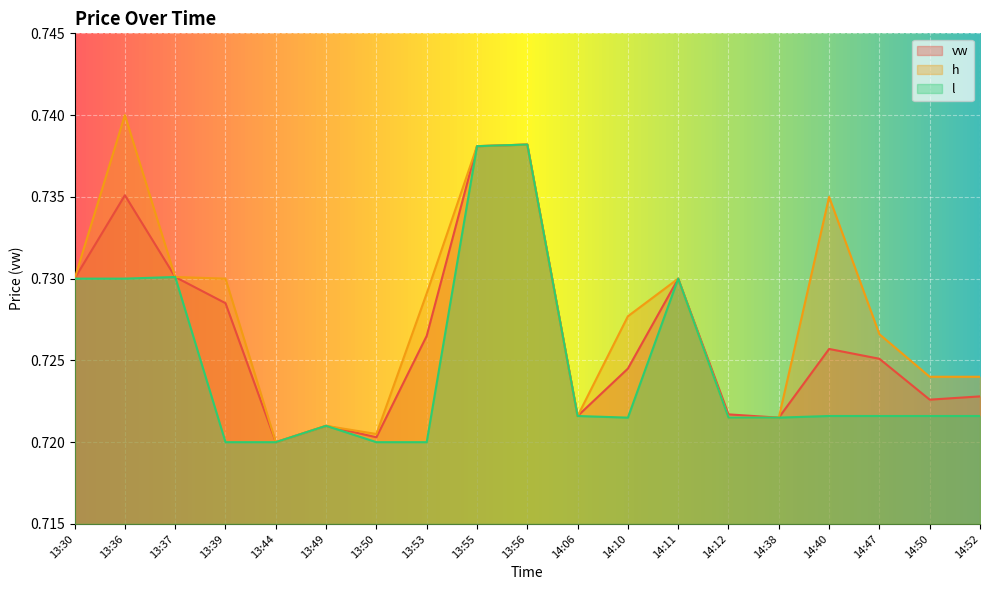

How many lines are shown in the chart?

3